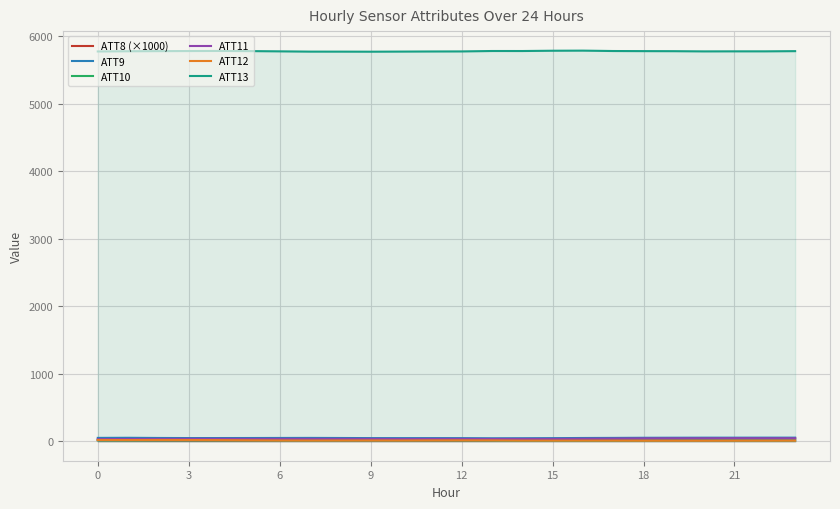

True or false: ATT9 and ATT13 intersect in this chart.

False